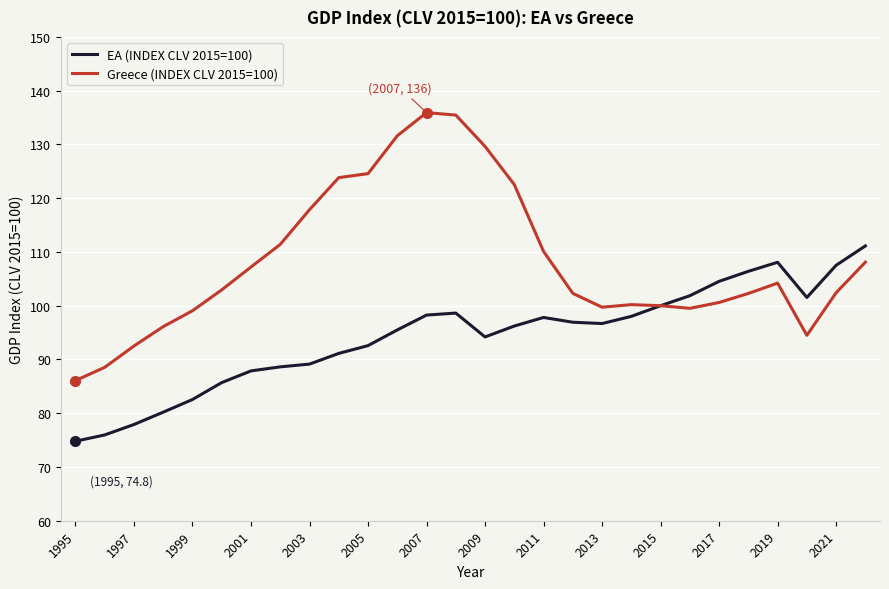

Which series has the widest spread of values?

Greece (INDEX CLV 2015=100)